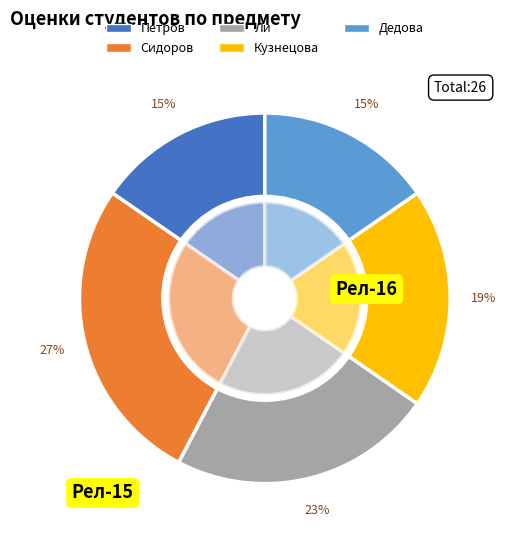

How many slices are in this pie chart?

5